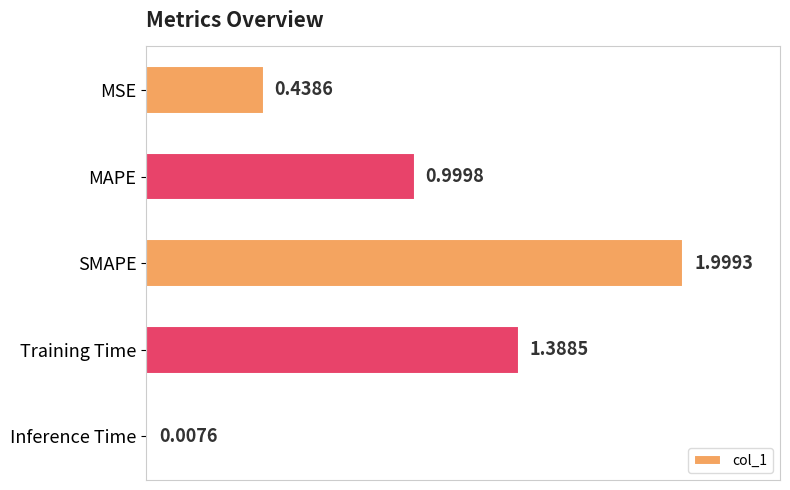

What is the change in value from SMAPE to Training Time?

-0.6